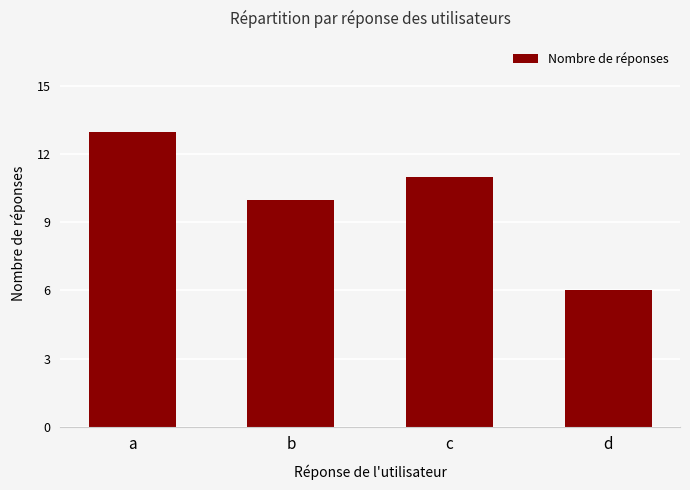

Reading left to right, what are all the values shown in this chart?

a=13	b=10	c=11	d=6